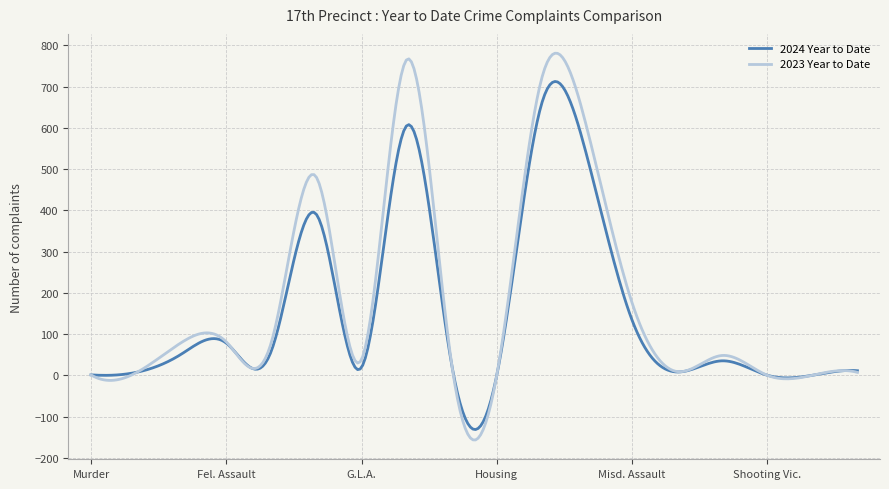

What is the minimum value for 2023 Year to Date?

-156.8